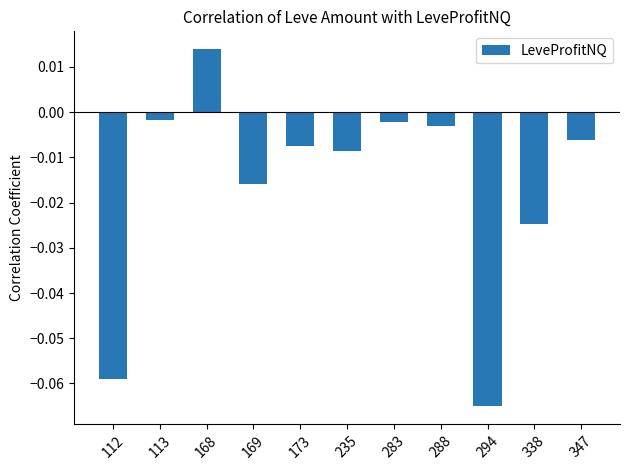

Which label corresponds to the smallest value in the chart?

294